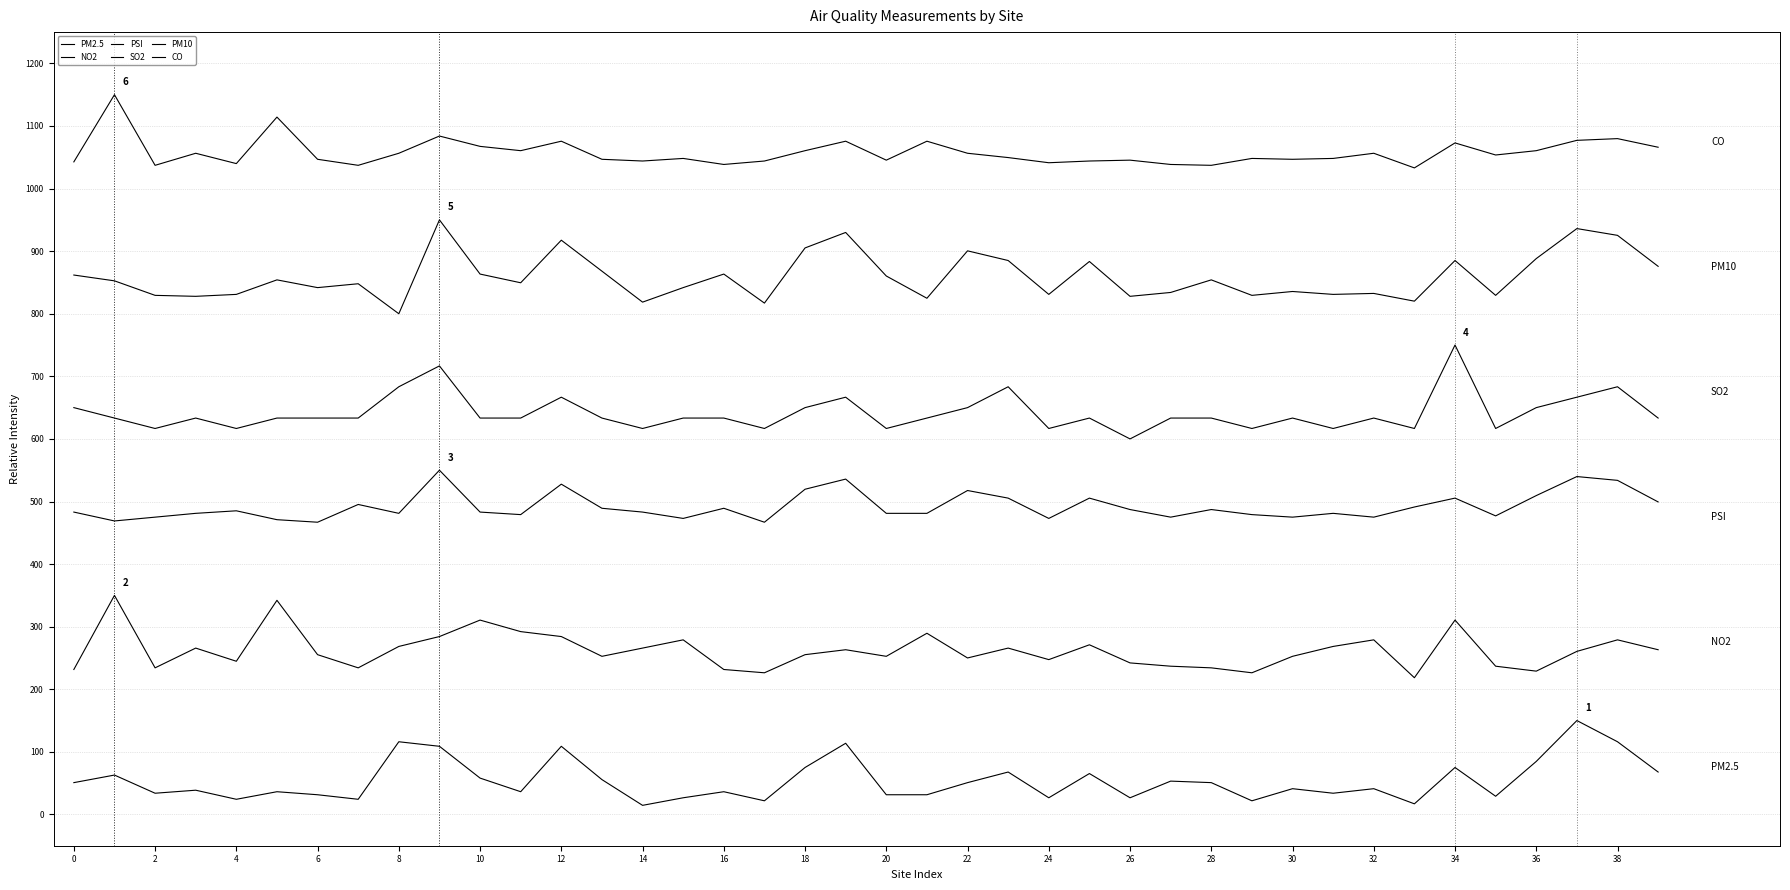

At which label does SO2 reach its peak?

34